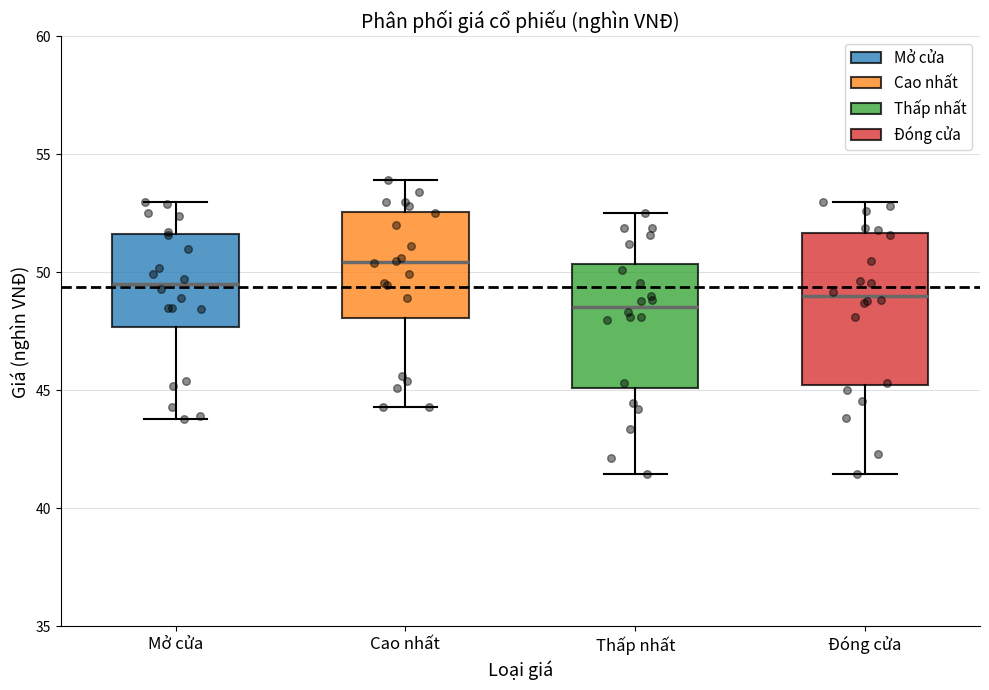

Reading left to right, read every box against the y-axis: the position of its median line, the range the box covers, and the ends of its whiskers. The values are not printed on the chart, so give them approximately, as read against the axis.

Mở cửa: median 49.5, box 47.5 to 51.5, whiskers 44.0 to 53.0
Cao nhất: median 50.5, box 48.0 to 52.5, whiskers 44.5 to 54.0
Thấp nhất: median 48.5, box 45.0 to 50.5, whiskers 41.5 to 52.5
Đóng cửa: median 49.0, box 45.0 to 51.5, whiskers 41.5 to 53.0